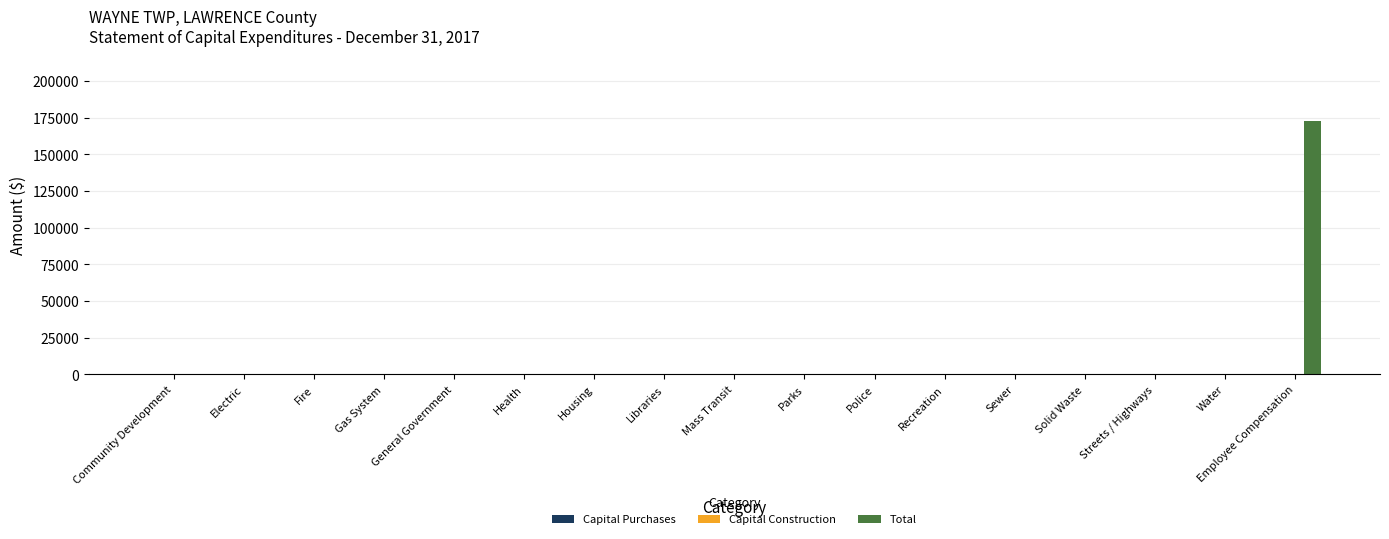

Is it true that the value at Libraries is -118833?

False